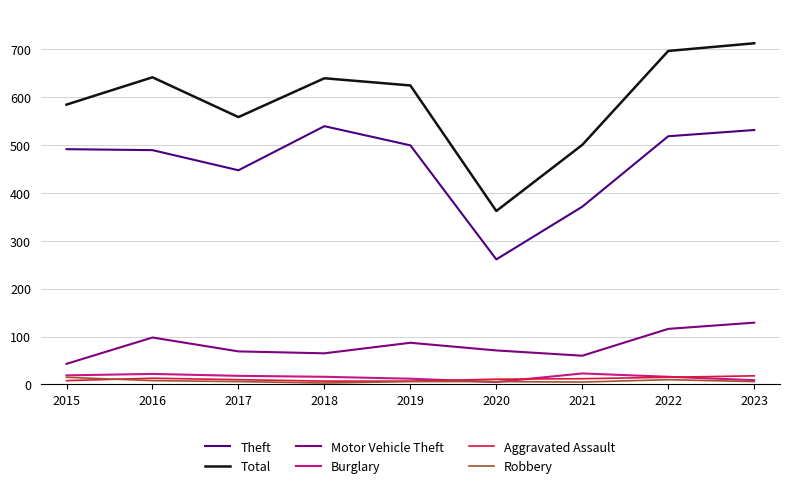

What is the maximum value for Total?

712